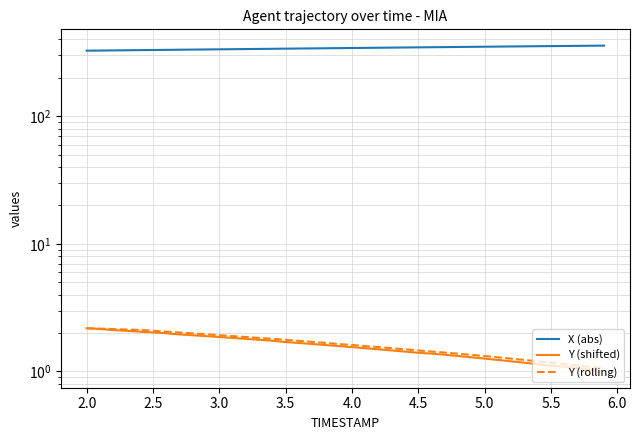

True or false: Y (shifted) and Y (rolling) intersect in this chart.

False